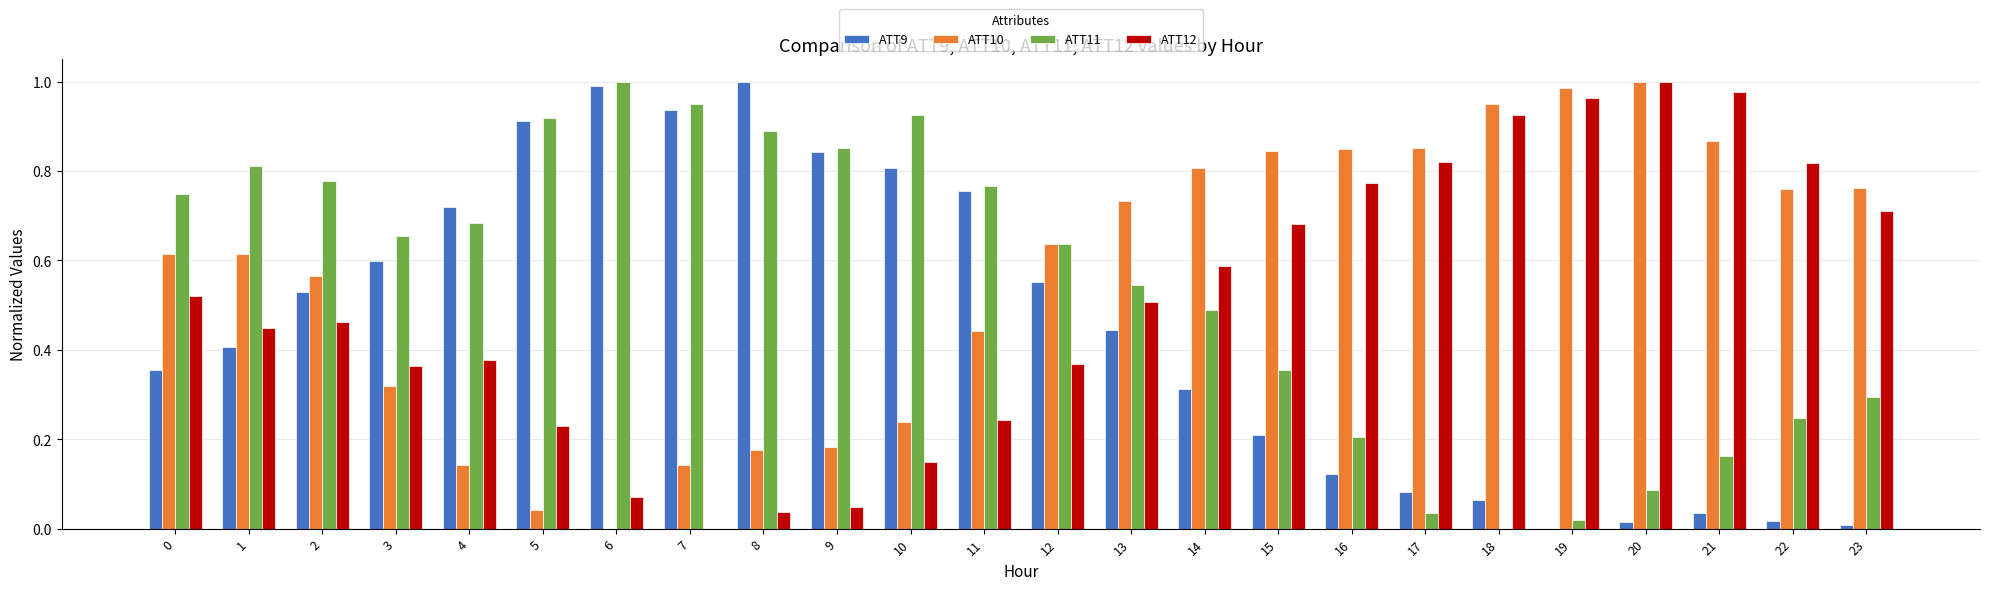

Is the value of ATT9 at 13 greater than the value of ATT12 at 18?

No